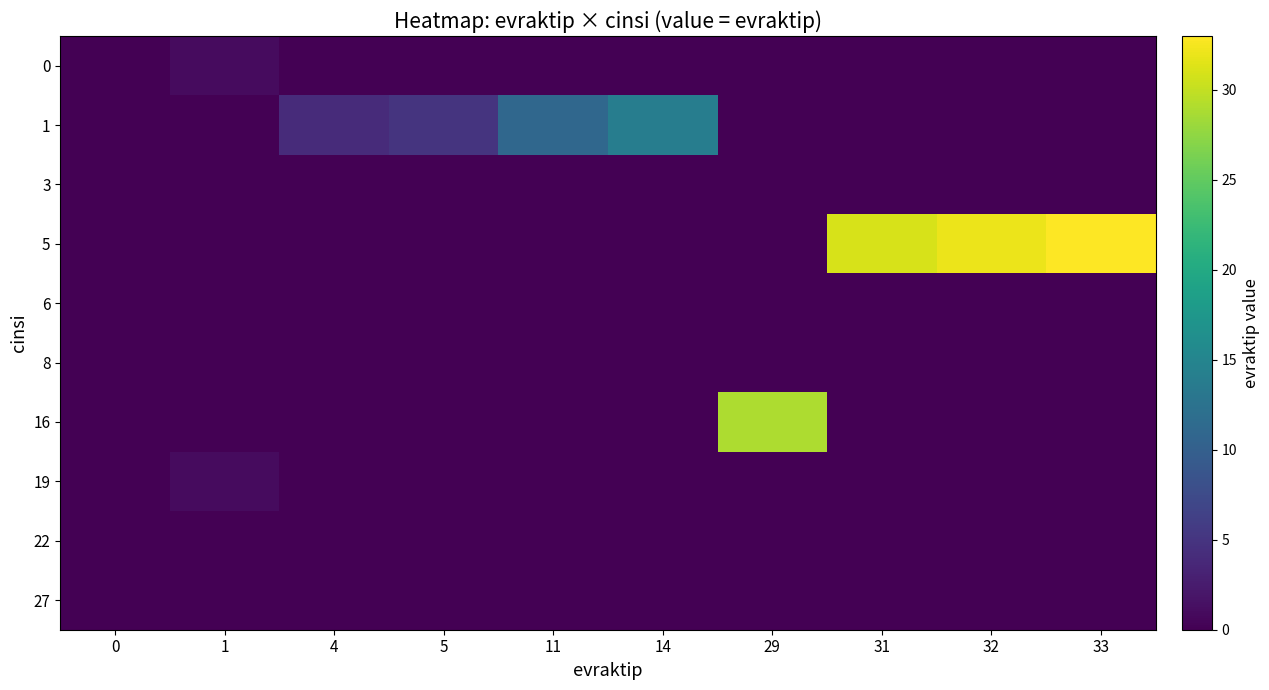

Reading left to right, what are all the values shown in this chart?

0: 0=0	1=1	4=0	5=0	11=0	14=0	29=0	31=0	32=0	33=0
1: 0=0	1=0	4=4	5=5	11=11	14=14	29=0	31=0	32=0	33=0
3: 0=0	1=0	4=0	5=0	11=0	14=0	29=0	31=0	32=0	33=0
5: 0=0	1=0	4=0	5=0	11=0	14=0	29=0	31=31	32=32	33=33
6: 0=0	1=0	4=0	5=0	11=0	14=0	29=0	31=0	32=0	33=0
8: 0=0	1=0	4=0	5=0	11=0	14=0	29=0	31=0	32=0	33=0
16: 0=0	1=0	4=0	5=0	11=0	14=0	29=29	31=0	32=0	33=0
19: 0=0	1=1	4=0	5=0	11=0	14=0	29=0	31=0	32=0	33=0
22: 0=0	1=0	4=0	5=0	11=0	14=0	29=0	31=0	32=0	33=0
27: 0=0	1=0	4=0	5=0	11=0	14=0	29=0	31=0	32=0	33=0